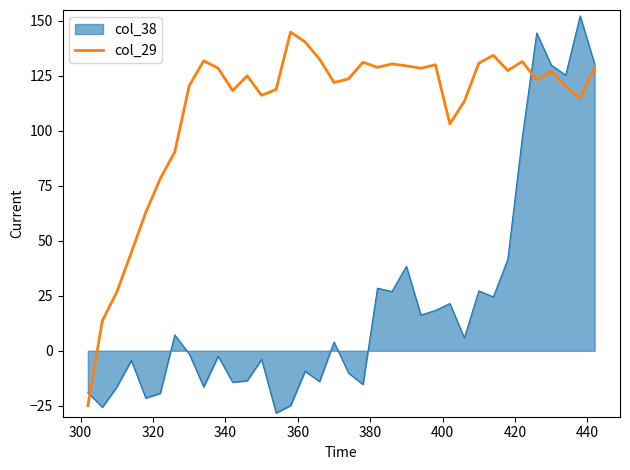

What is the smallest value displayed?

-28.3